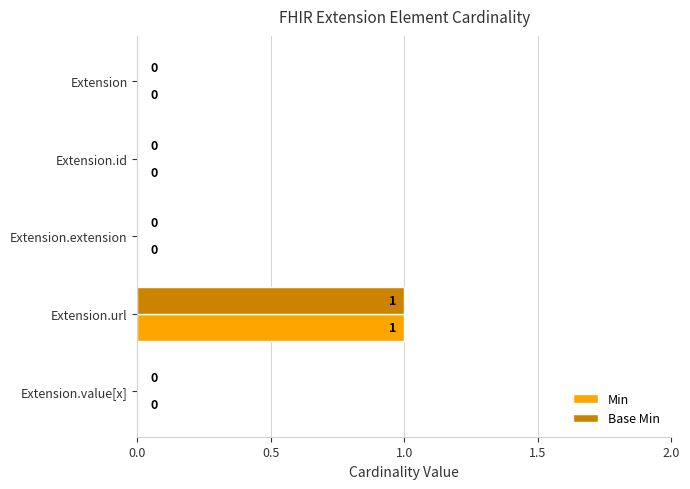

The value of Min at Extension.extension is 0. True or false?

True